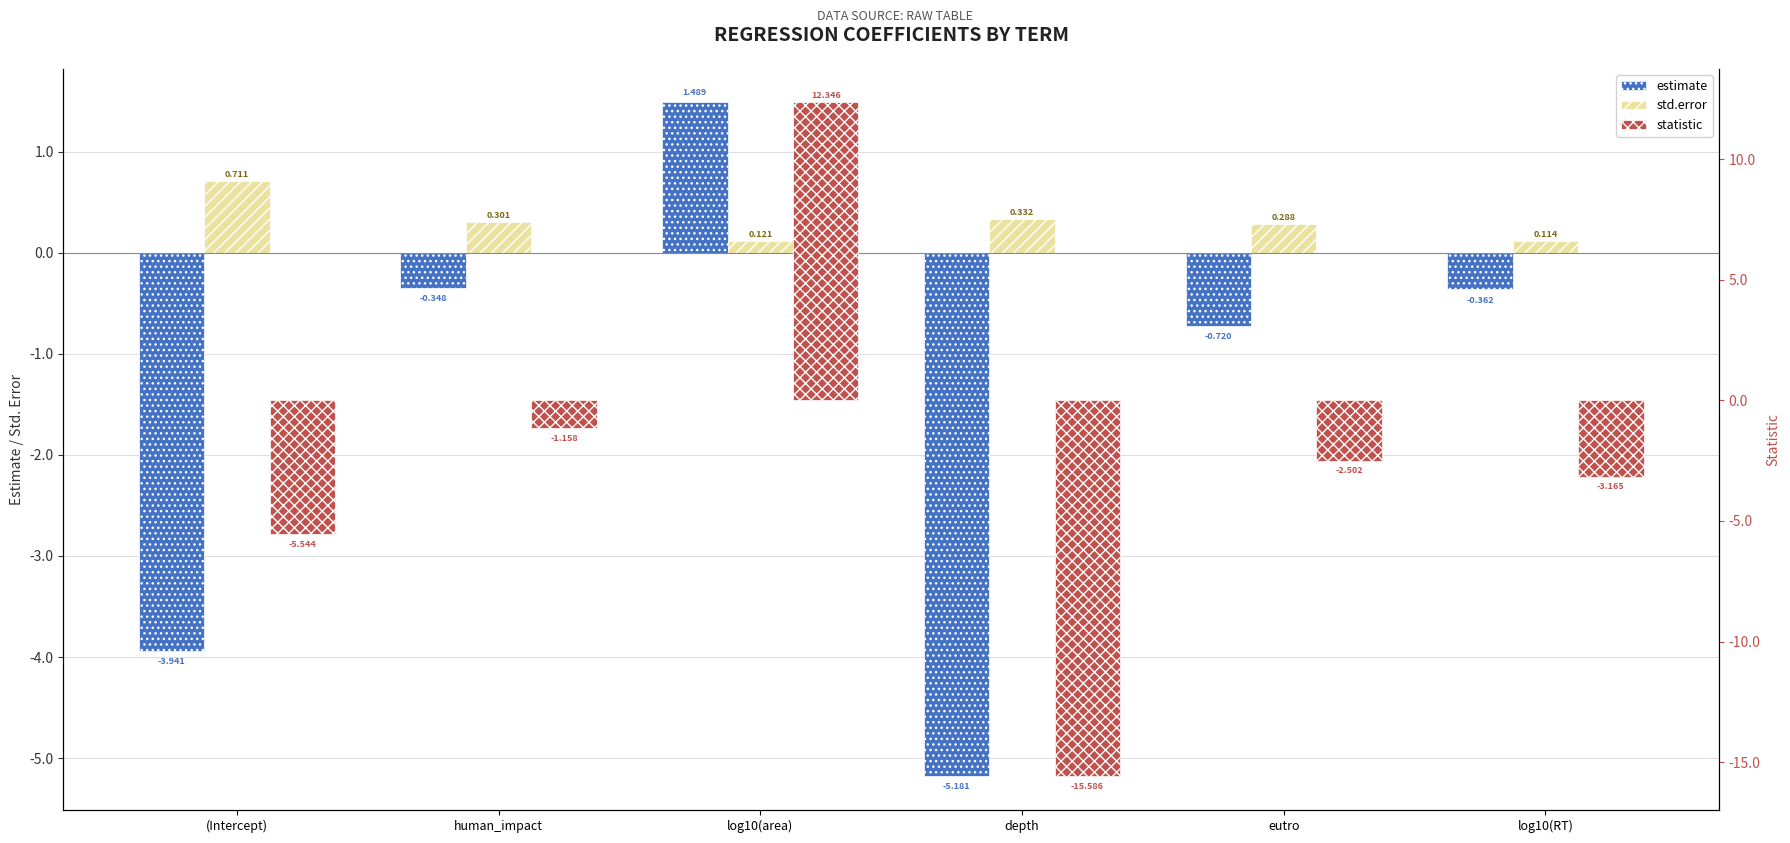

At which label is estimate closest to -1?

eutro